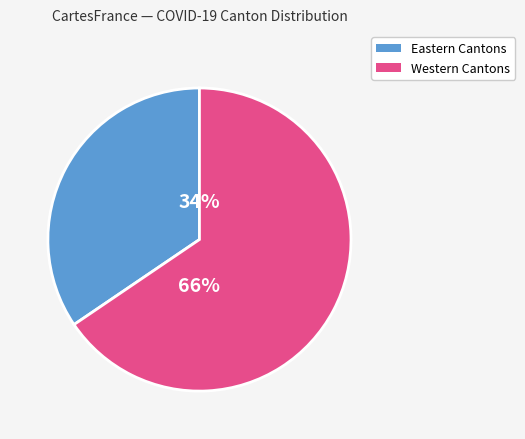

Is there any slice that represents more than half of the pie?

Yes